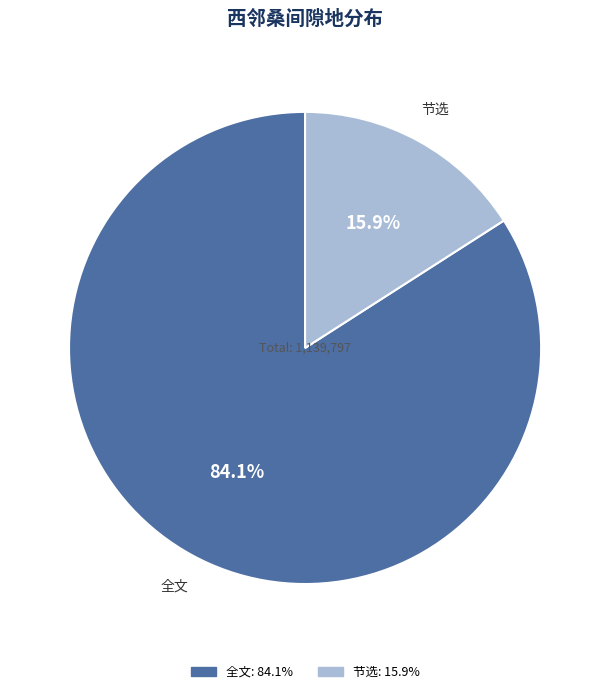

Which category has the smallest portion of the pie?

节选